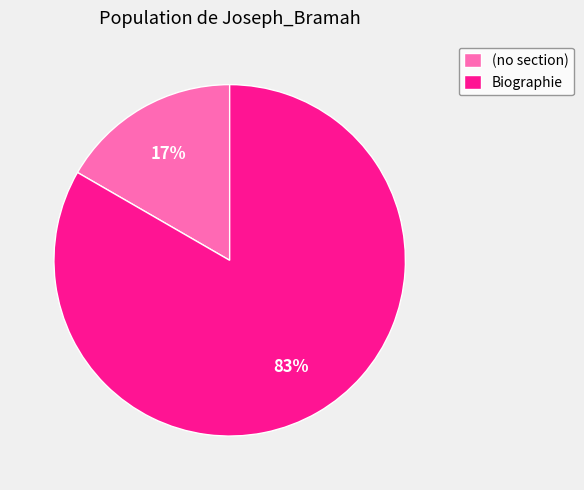

How many segments does this pie chart have?

2